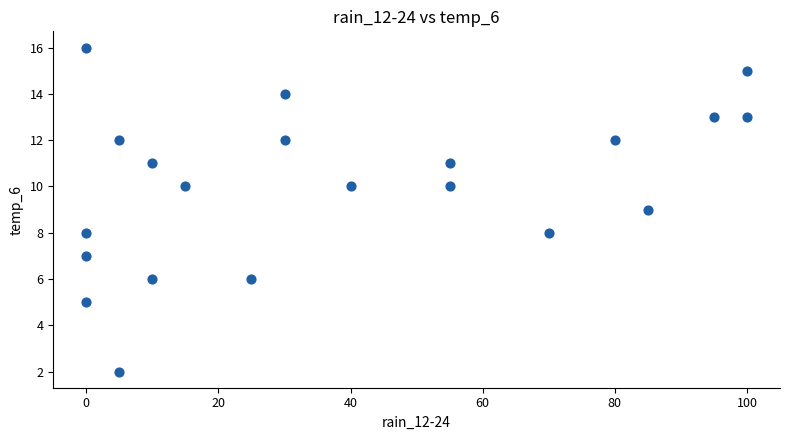

What is the range of Y values (max minus min)?

14